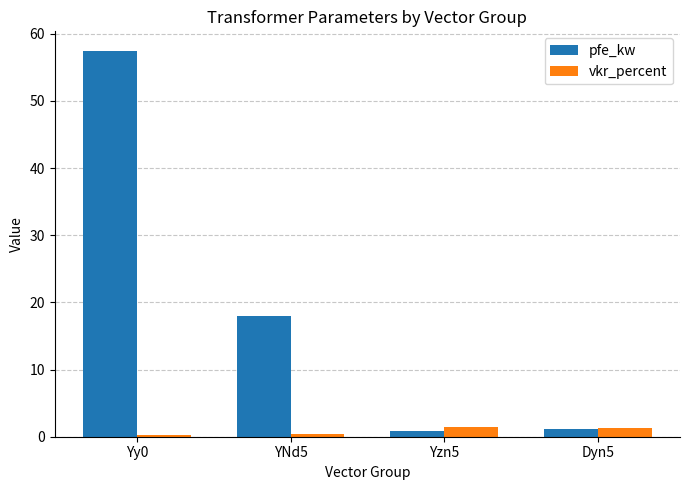

Between YNd5 and Yzn5, which series saw the biggest shift?

pfe_kw